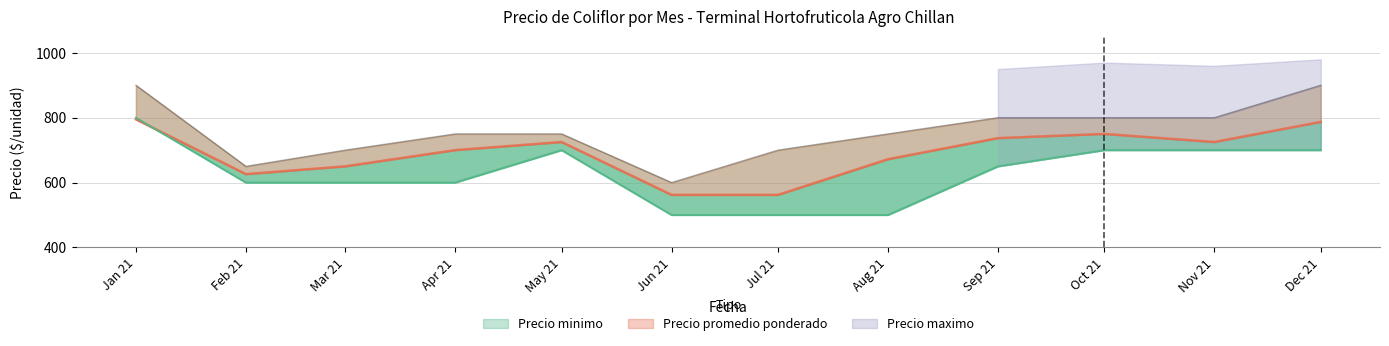

Which category has the highest value in the Precio promedio ponderado series?

Jan 21